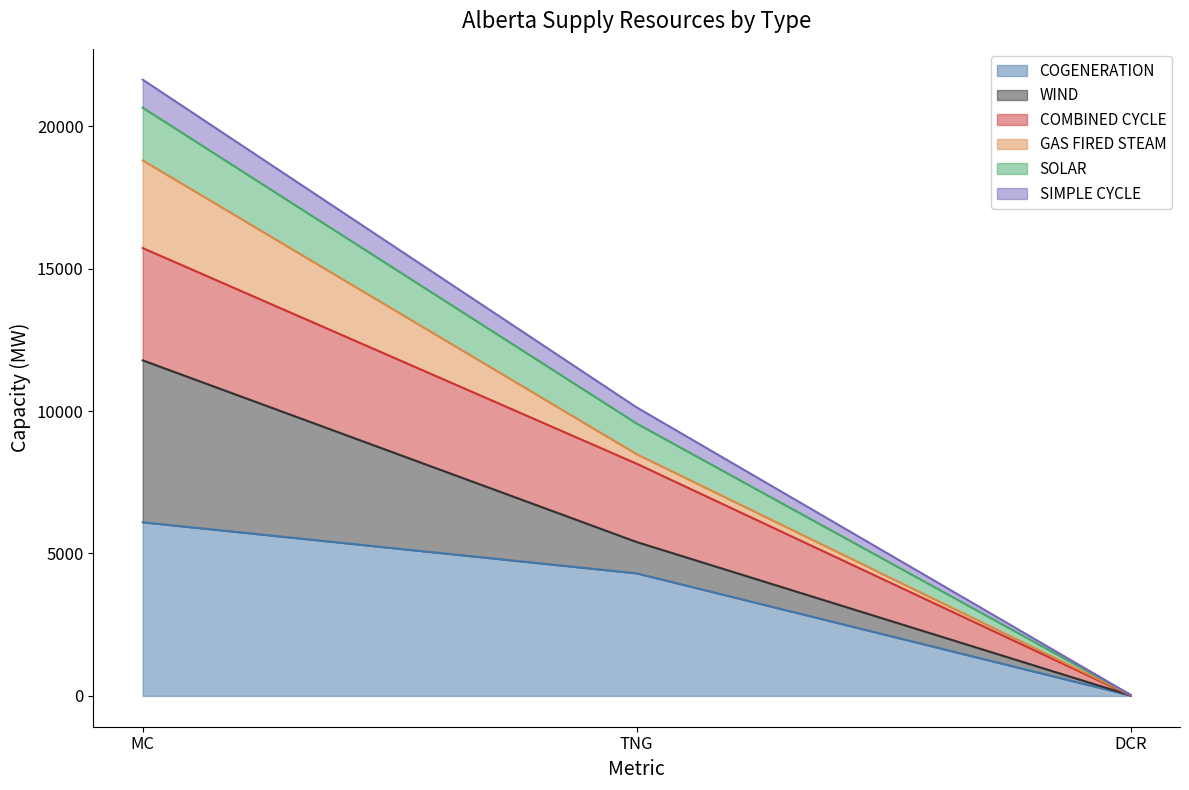

How many lines are shown in the chart?

6